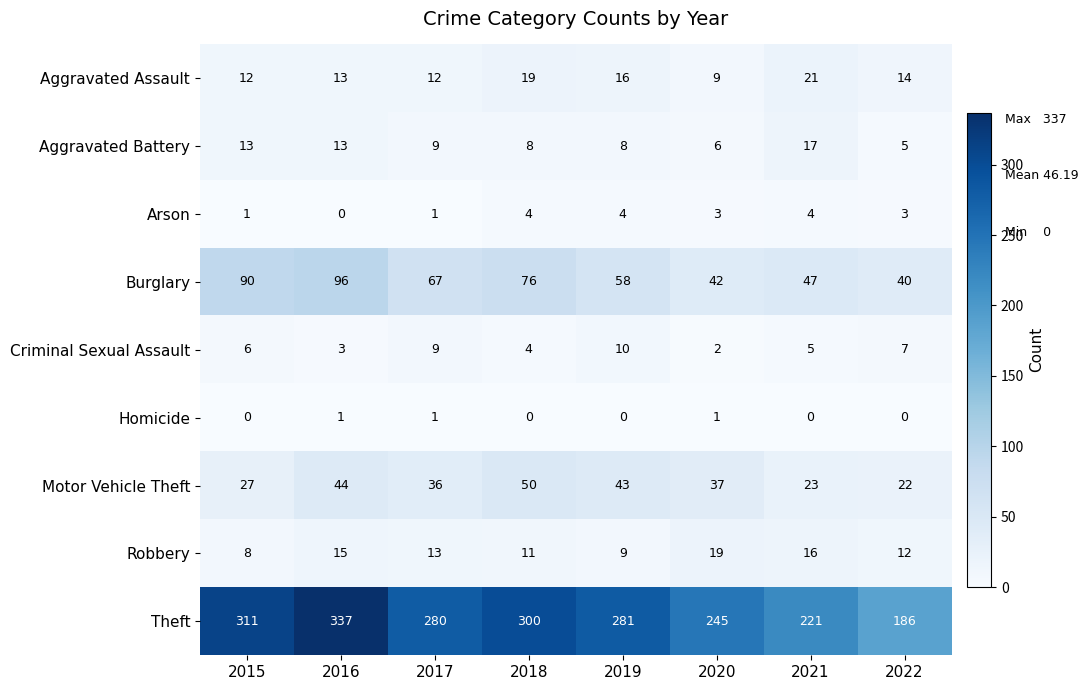

How many Arson values are between 1 and 4?

7